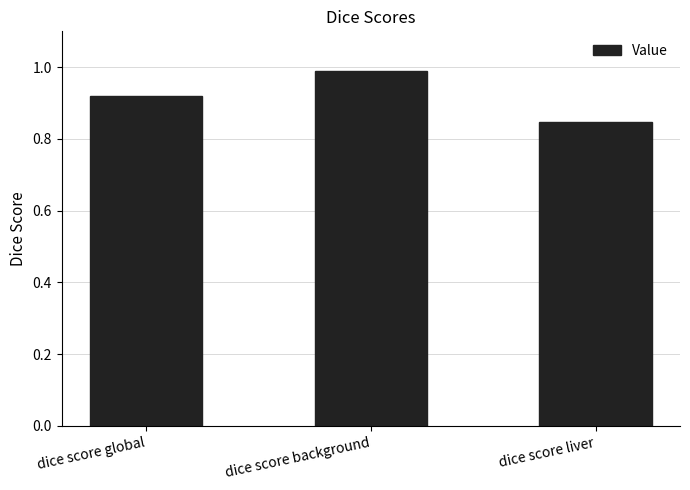

How many categories are shown in the chart?

3